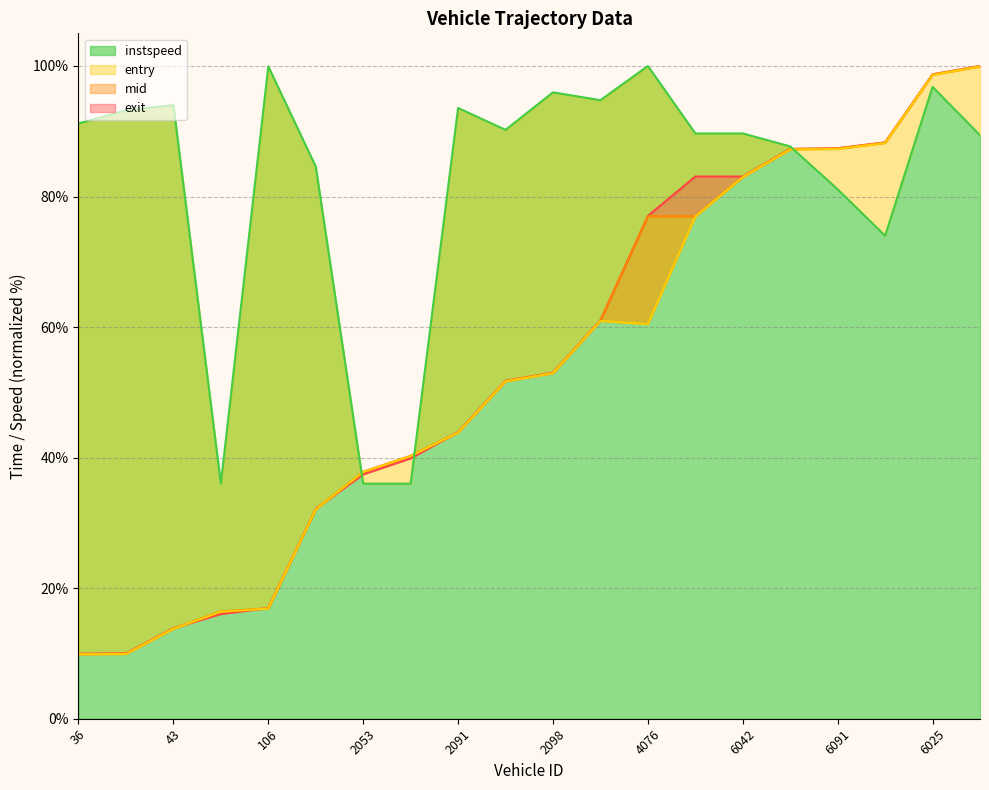

Between which two adjacent categories do exit and entry first intersect?

43 and 32